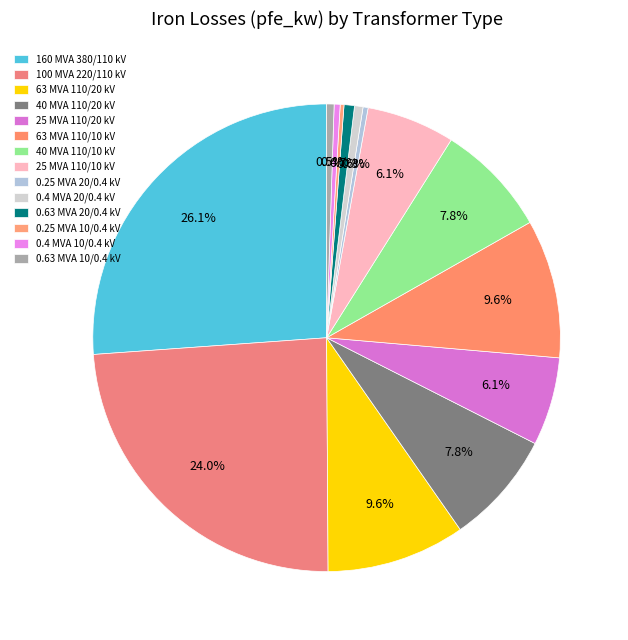

How many slices are in this pie chart?

14